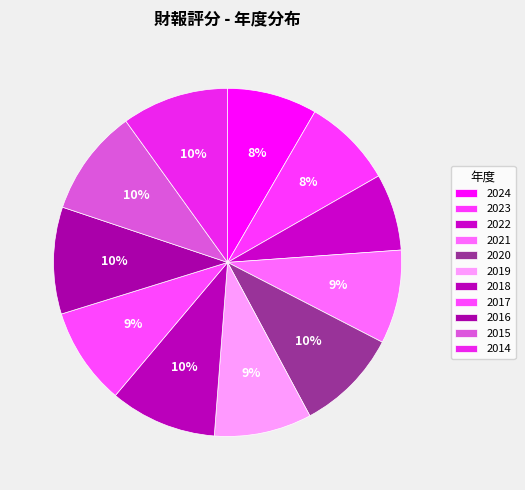

To the nearest percent, what portion does 2015 represent?

10%